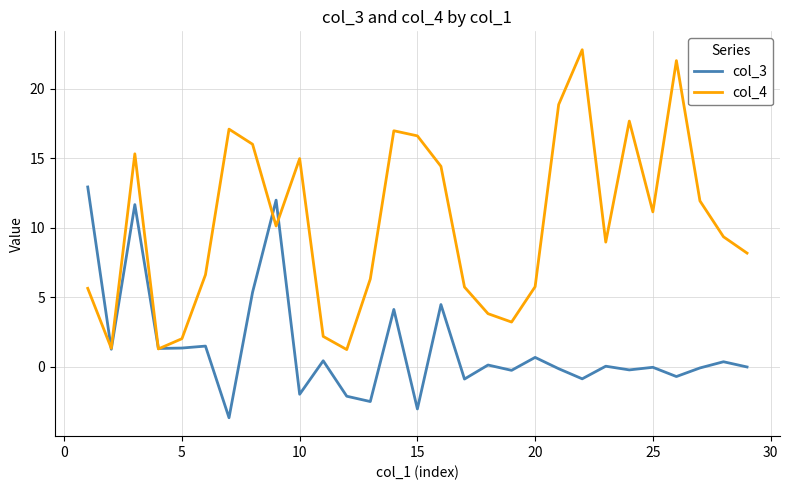

What is the average value of the col_4 series?

10.3